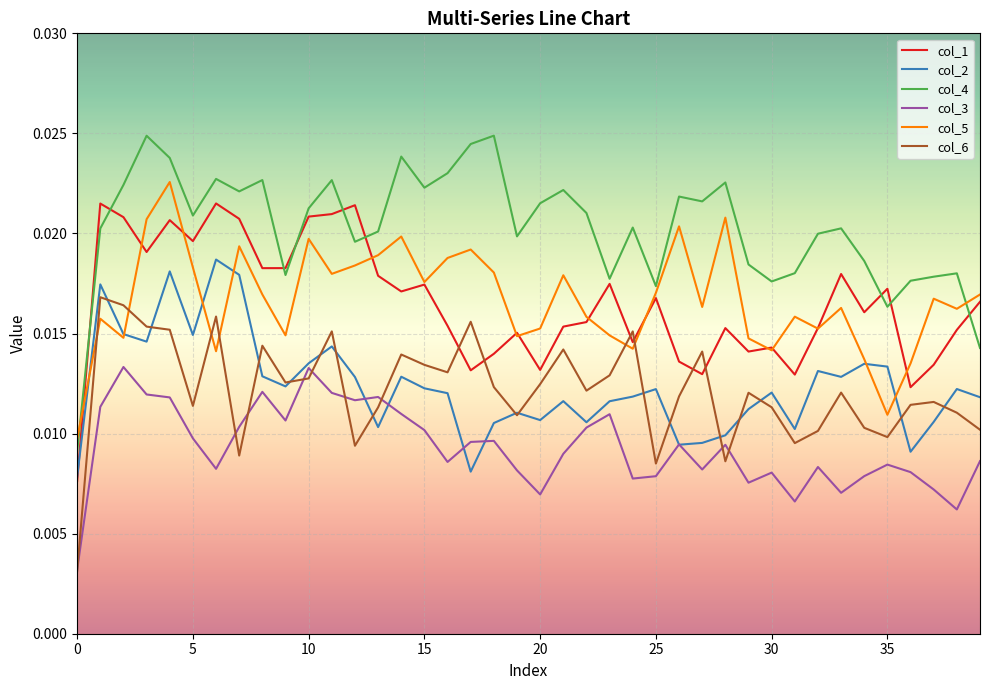

Which series has the widest spread of values?

col_4